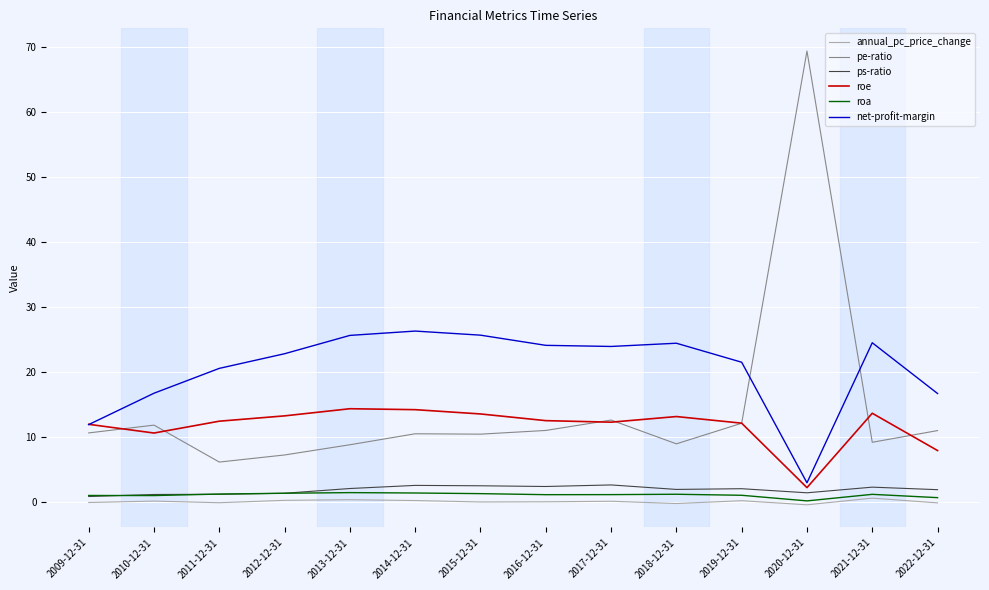

The roa series shows 0.7 at 2022-12-31. True or false?

True